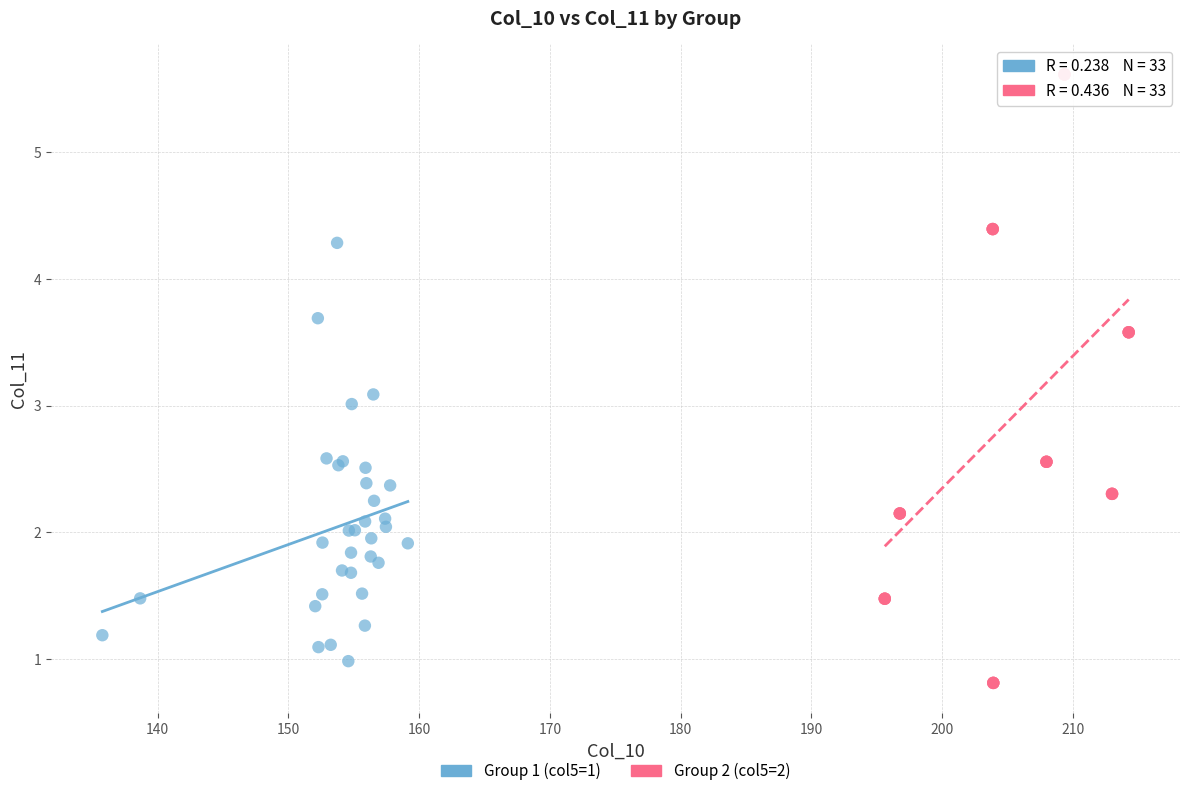

Which series contains the highest Y value?

Group 2 (col5=2)